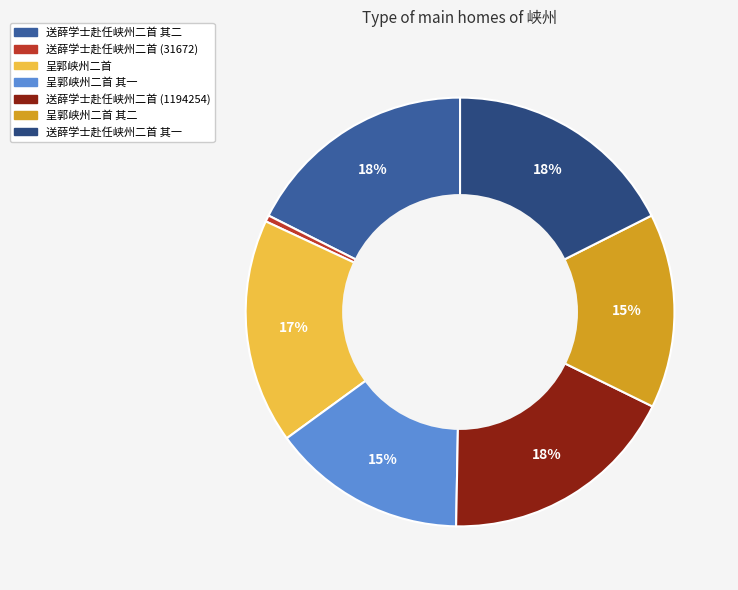

Does any single category account for the majority?

No